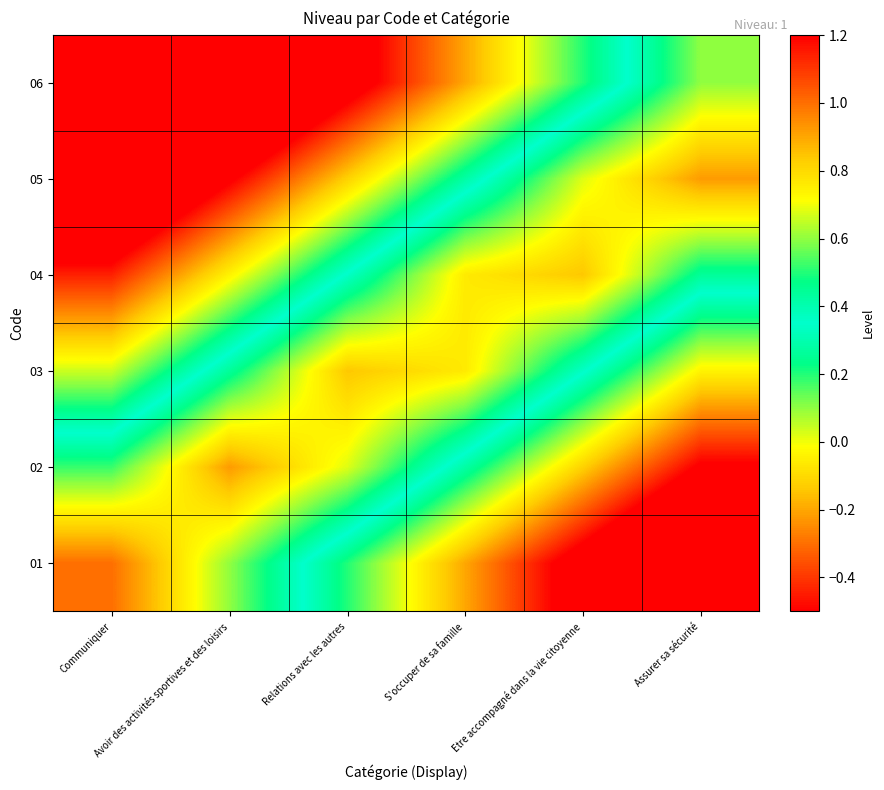

Which label corresponds to the largest value in the chart?

Communiquer